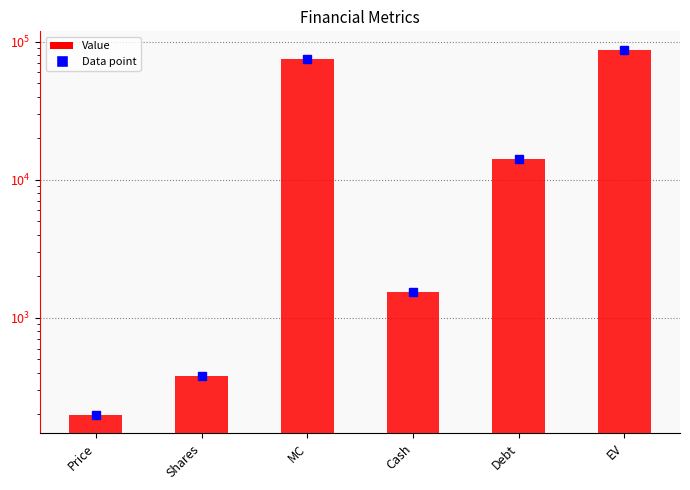

Approximately how many times larger is the value at EV compared to Debt?

6.2